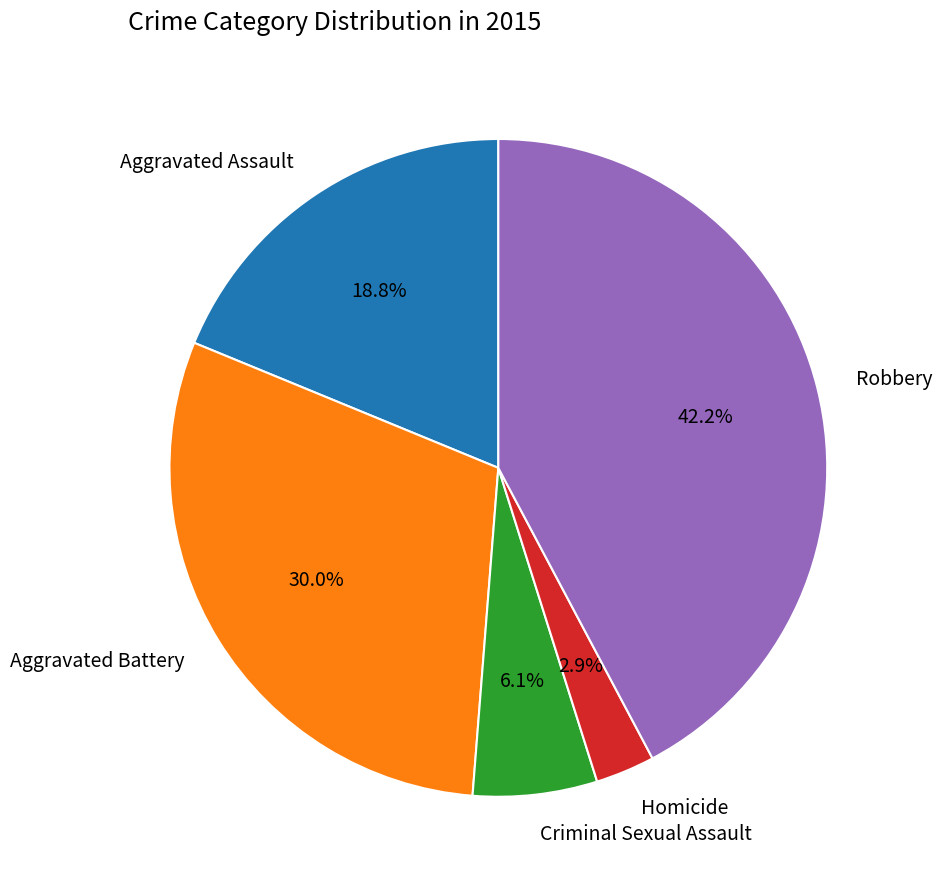

Between Criminal Sexual Assault and Aggravated Assault, which is larger?

Aggravated Assault